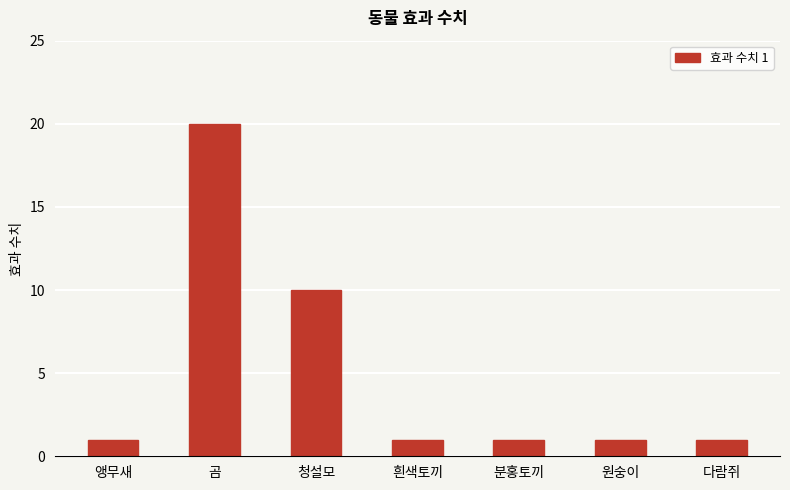

Reading left to right, extract all data points from this chart.

1	20	10	1	1	1	1